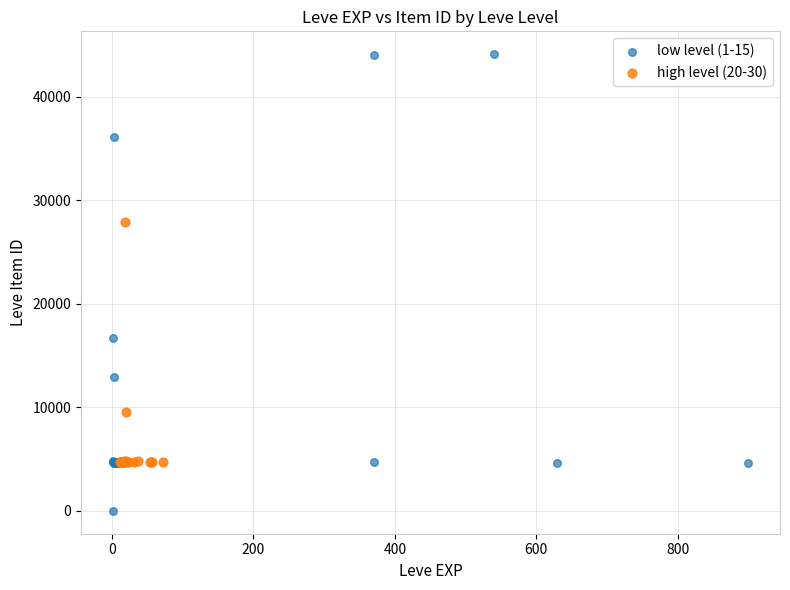

Which series has the largest Y range (max minus min)?

low level (1-15)